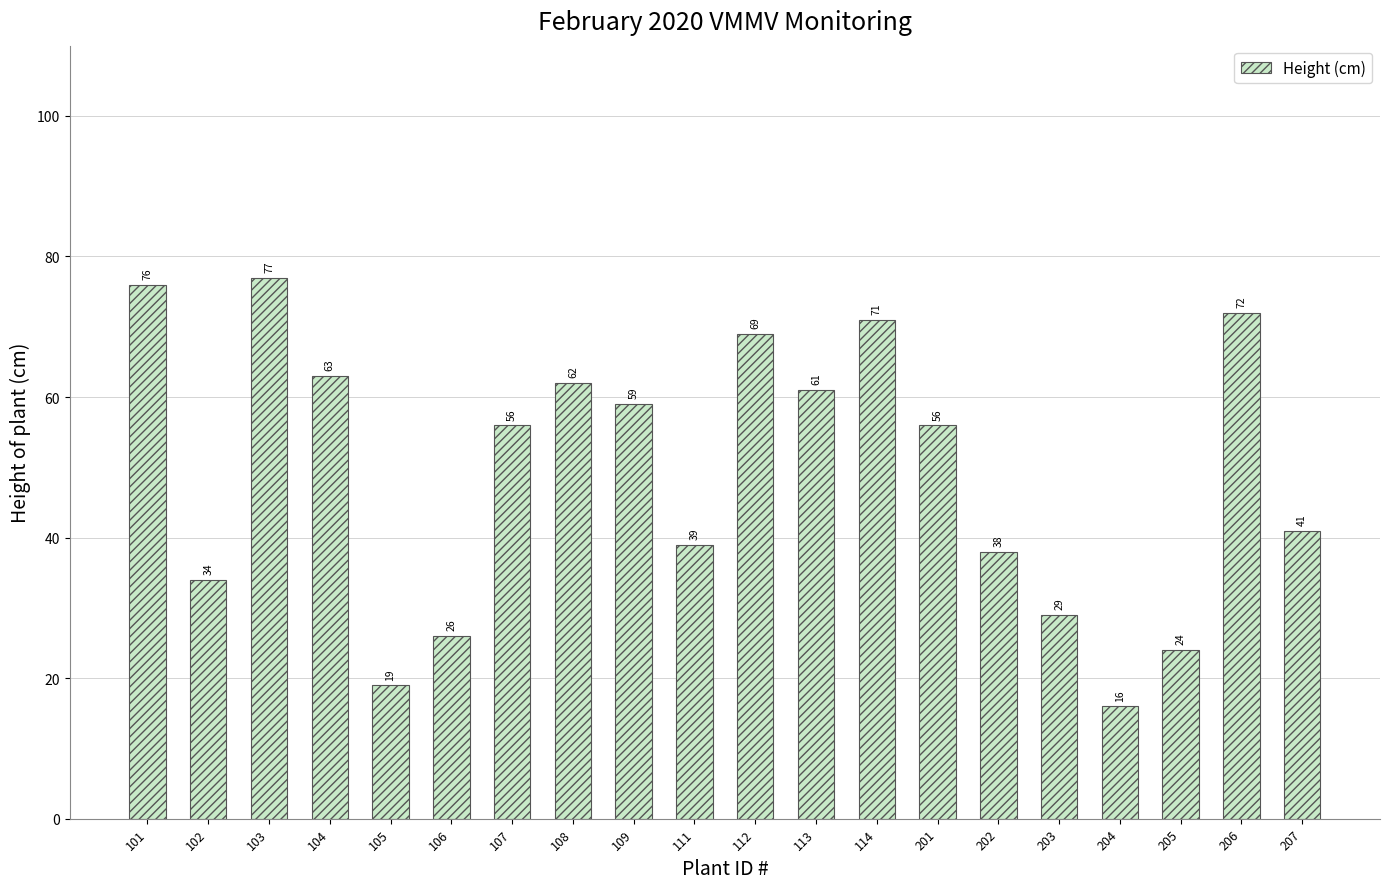

What is the ratio of the value at 107 to the value at 102?

1.6